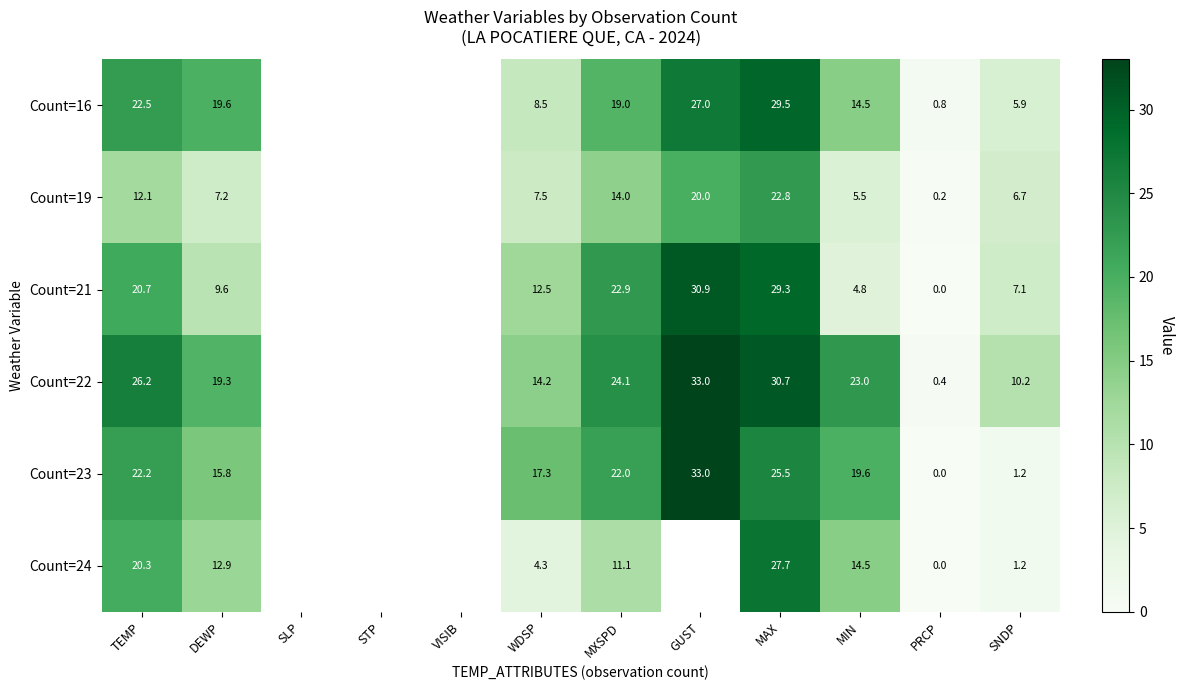

Count the number of data series in this chart.

6